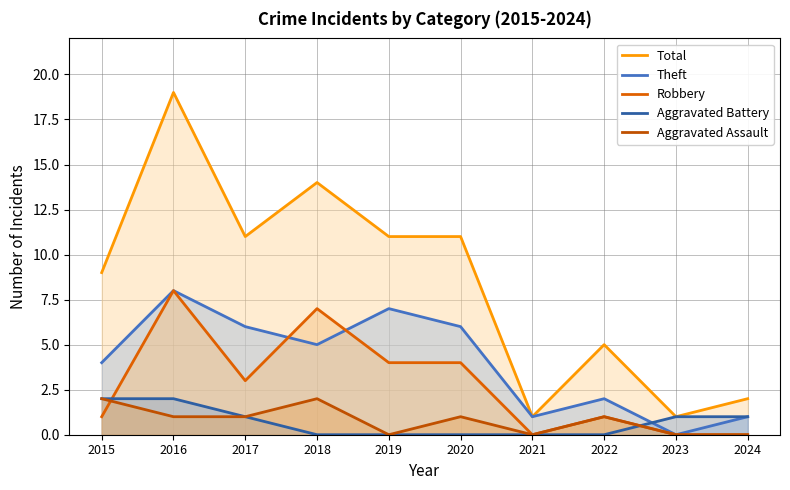

Reading left to right, list all the values displayed in this chart.

Total: 2015=9	2016=19	2017=11	2018=14	2019=11	2020=11	2021=1	2022=5	2023=1	2024=2
Theft: 2015=4	2016=8	2017=6	2018=5	2019=7	2020=6	2021=1	2022=2	2023=0	2024=1
Robbery: 2015=1	2016=8	2017=3	2018=7	2019=4	2020=4	2021=0	2022=1	2023=0	2024=0
Aggravated Battery: 2015=2	2016=2	2017=1	2018=0	2019=0	2020=0	2021=0	2022=0	2023=1	2024=1
Aggravated Assault: 2015=2	2016=1	2017=1	2018=2	2019=0	2020=1	2021=0	2022=1	2023=0	2024=0